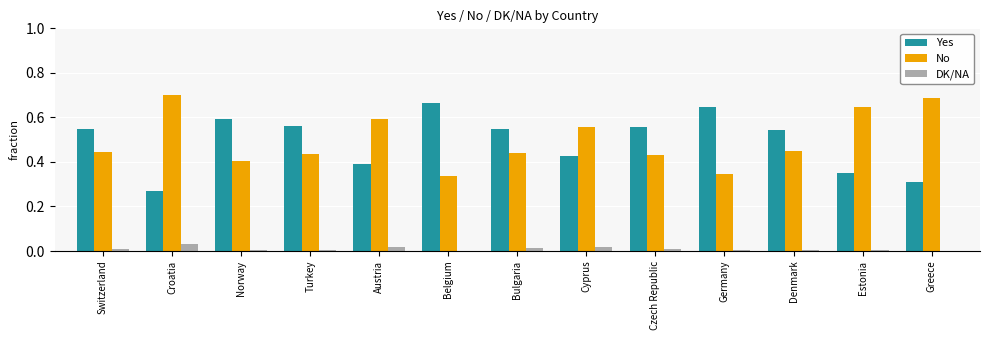

Is the value of Yes at Germany greater than the value of No at Switzerland?

Yes